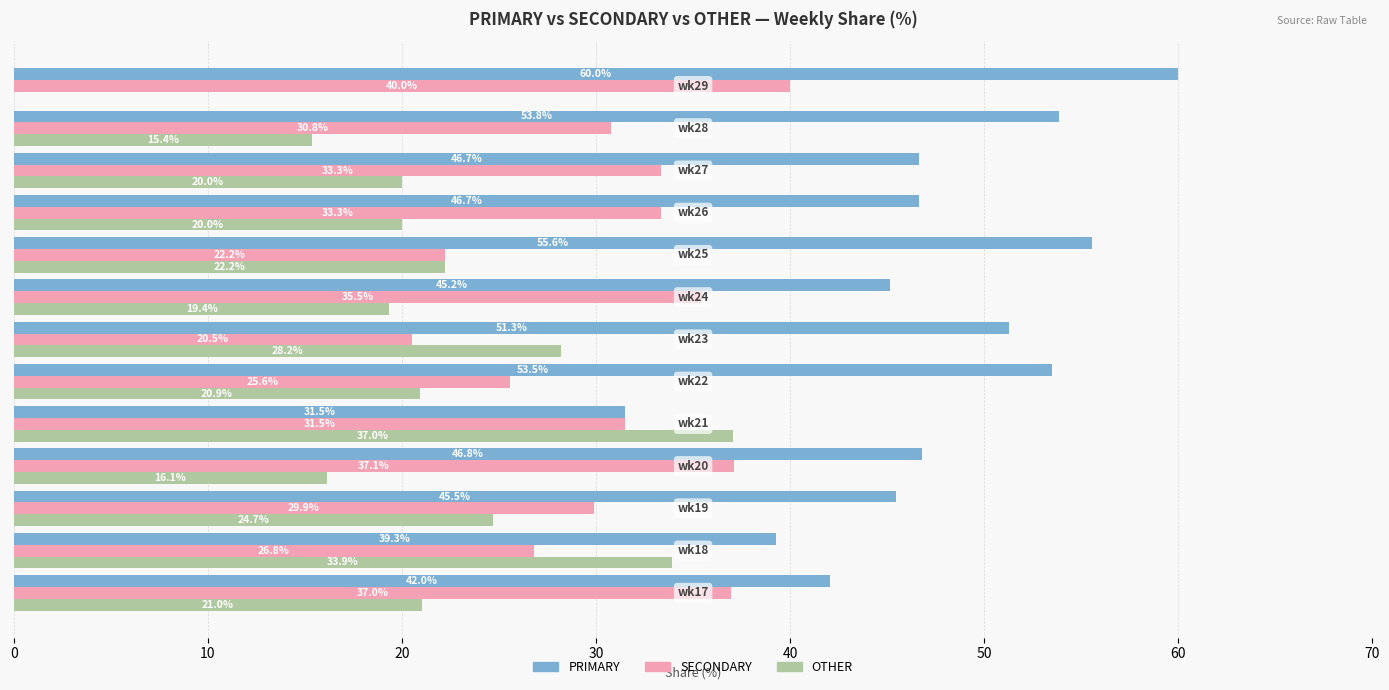

Which series has the largest total across all categories?

PRIMARY